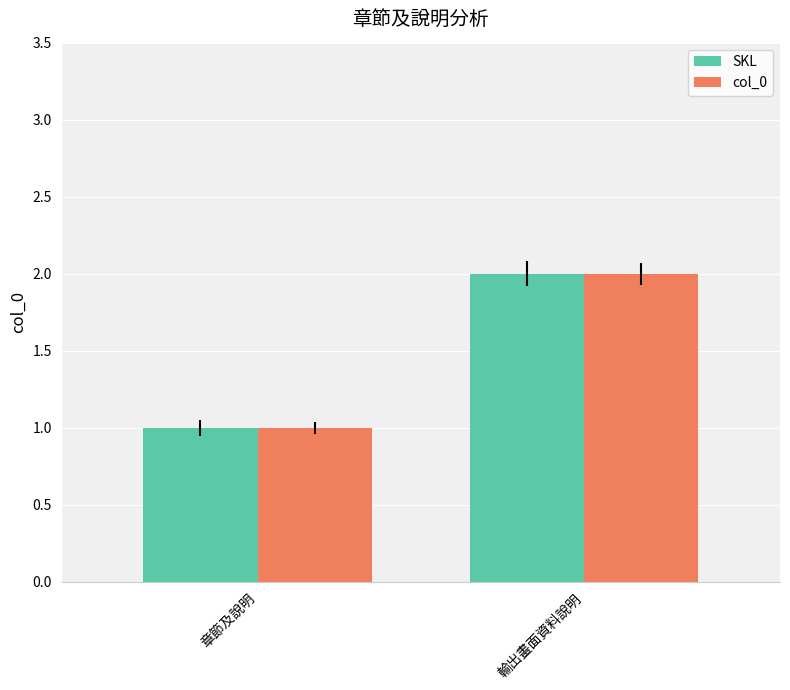

What is the total value across all series at 章節及說明?

2